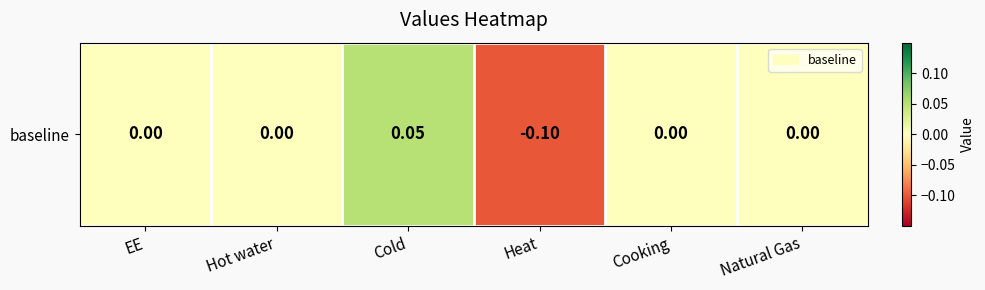

What is the difference between the values at Heat and EE?

0.1